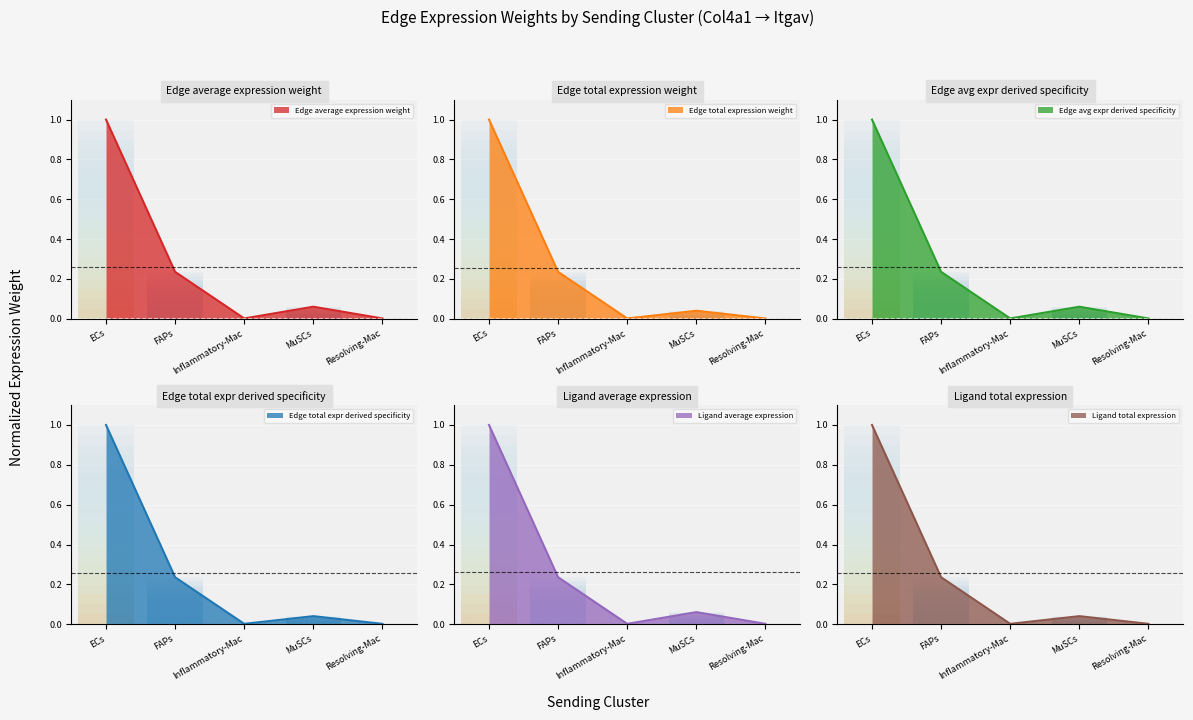

At which category does the chart reach its minimum across all series?

Resolving-Mac